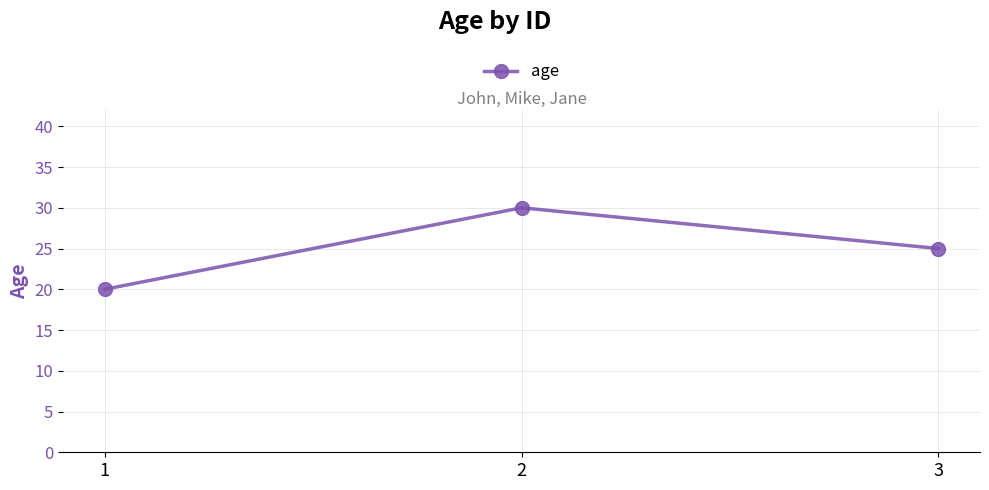

What is the value of the 1st point from the left?

20